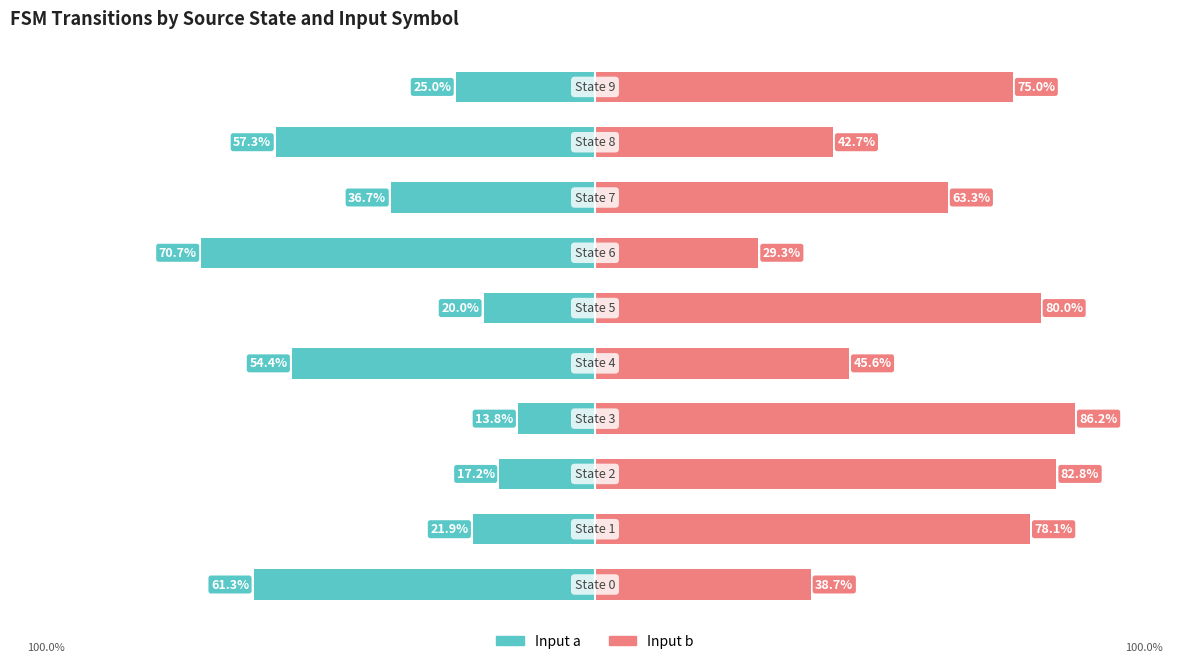

Rank the series by their maximum value, from lowest to highest.

Input a, Input b